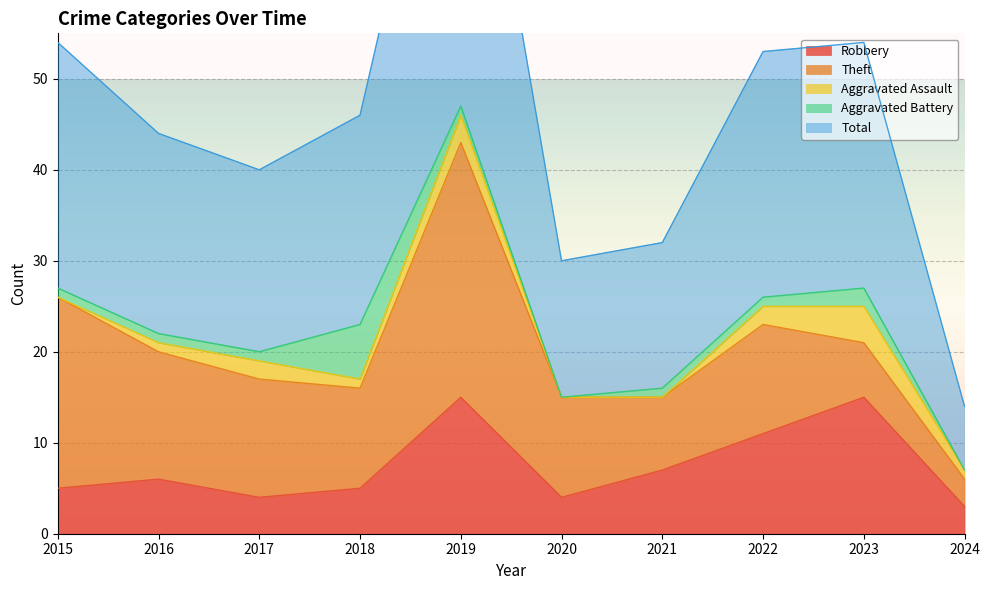

Which series has the largest total across all categories?

Total